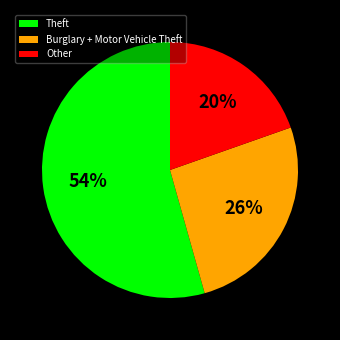

Does Theft account for over 50% of the chart?

Yes